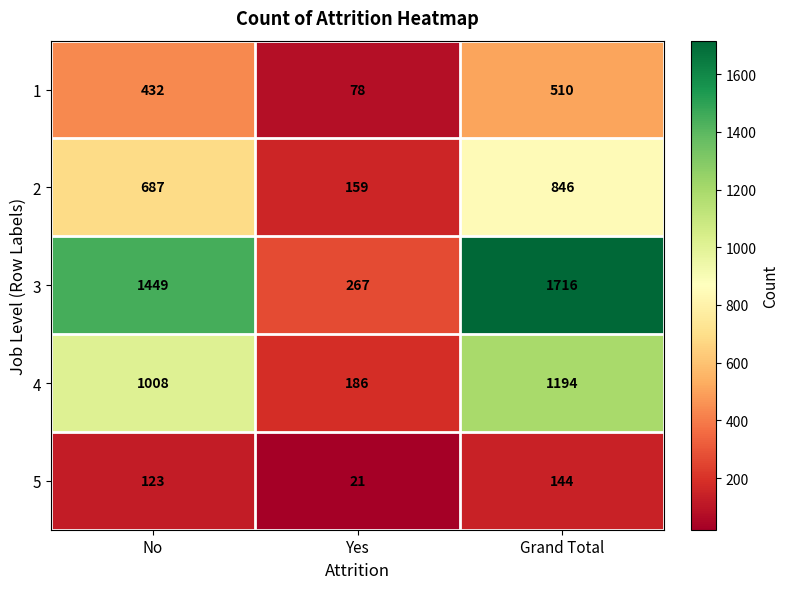

Which category has the lowest value in the 5 series?

Yes